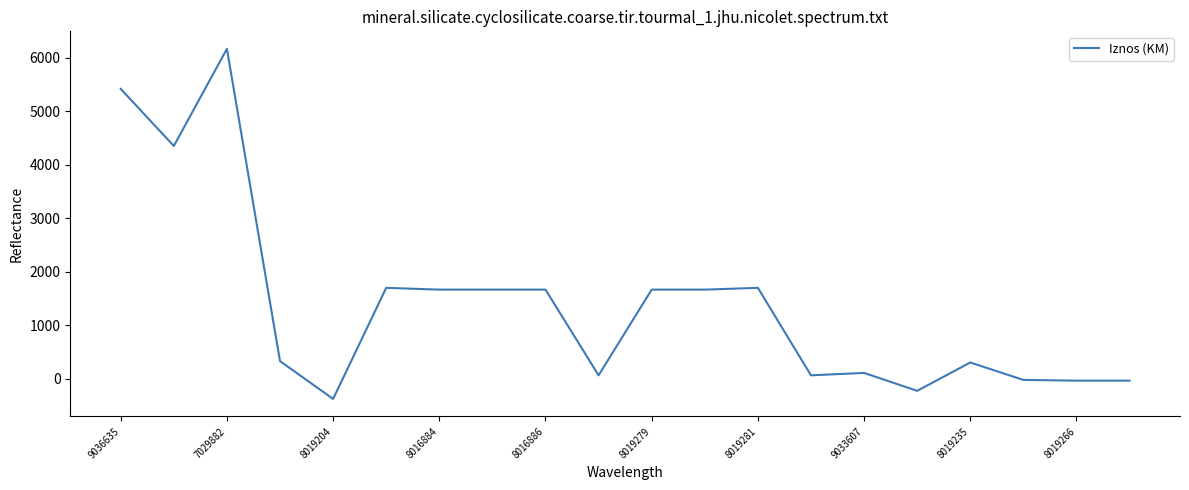

What is the smallest value displayed?

-376.0